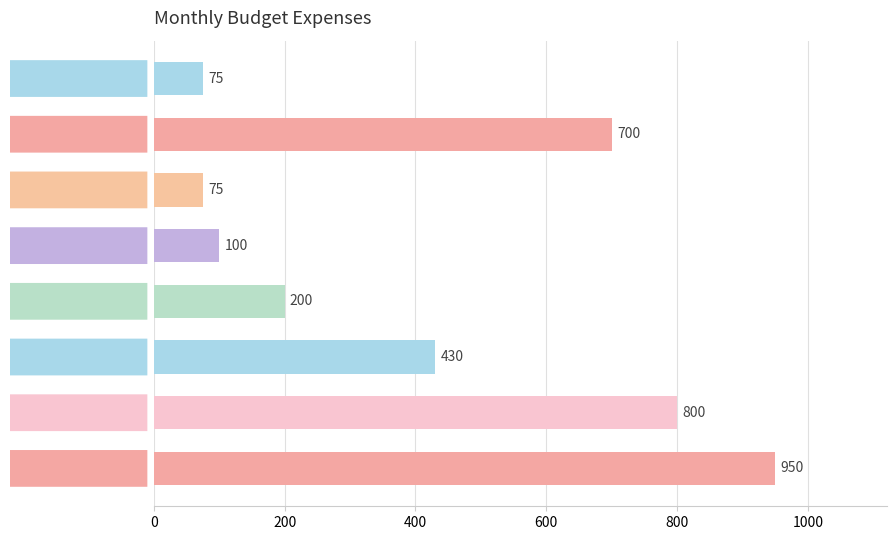

Are the bars horizontal?

Yes